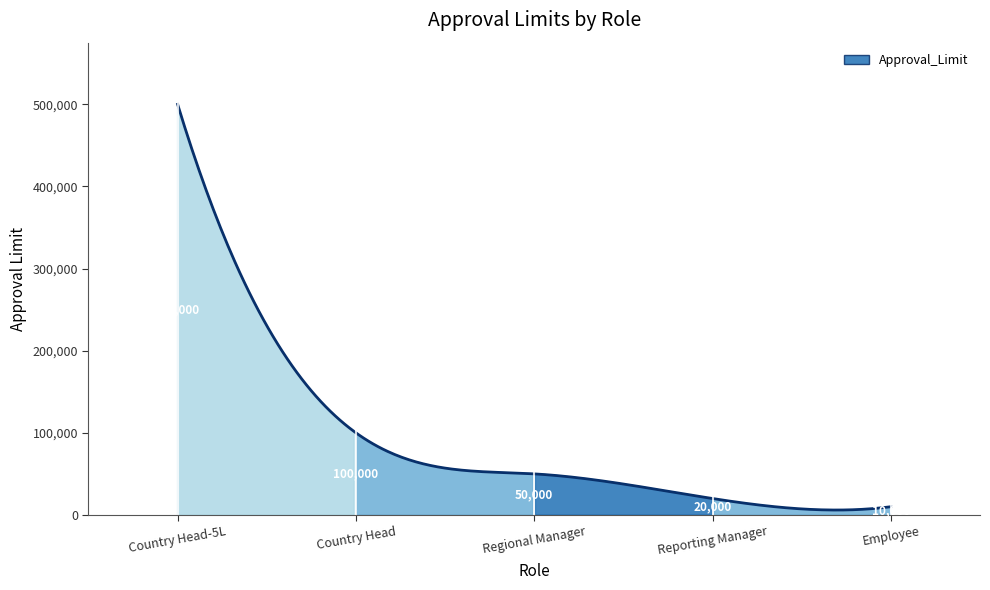

Count the number of data series in this chart.

1